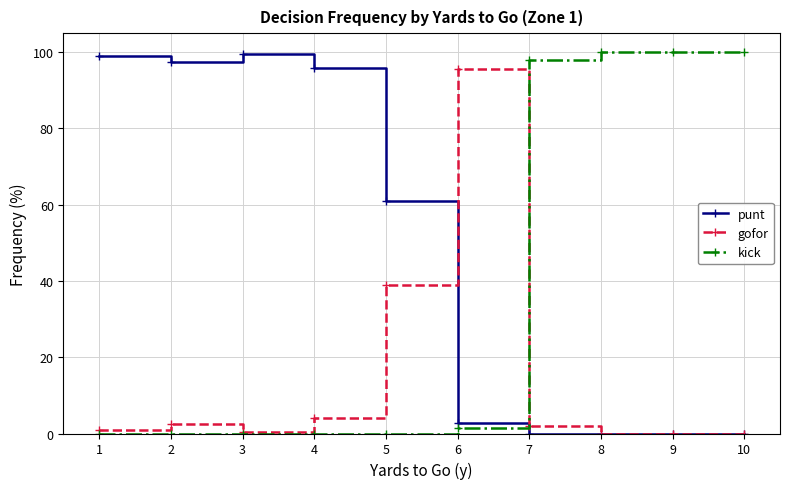

What is the difference between the maximum and minimum values in the punt series?

1.0